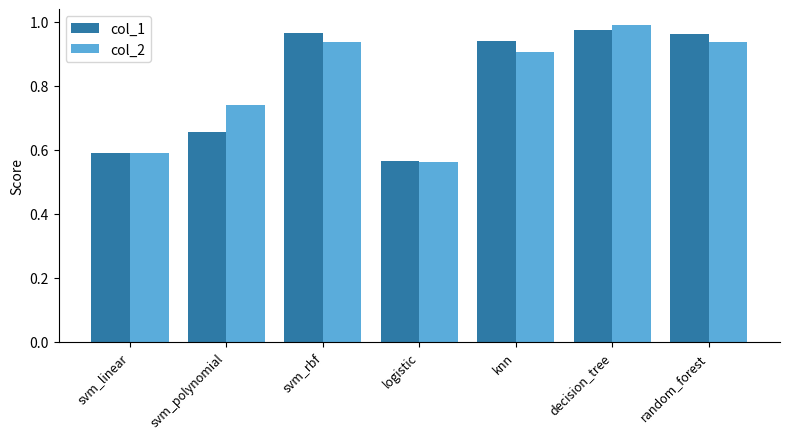

What are all the series names shown in the legend?

col_1, col_2